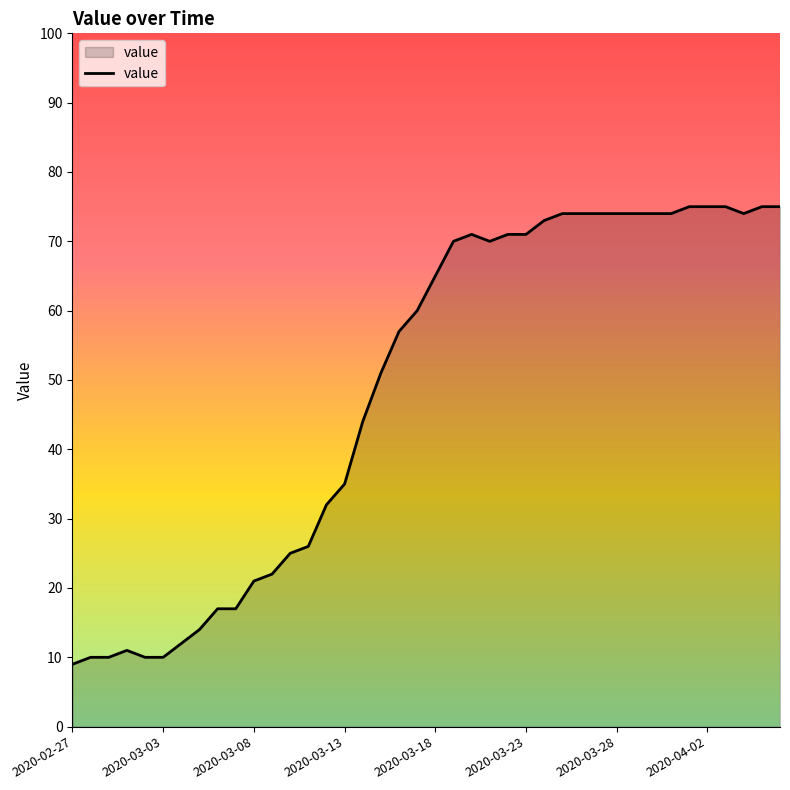

What is the minimum value shown in the chart?

9